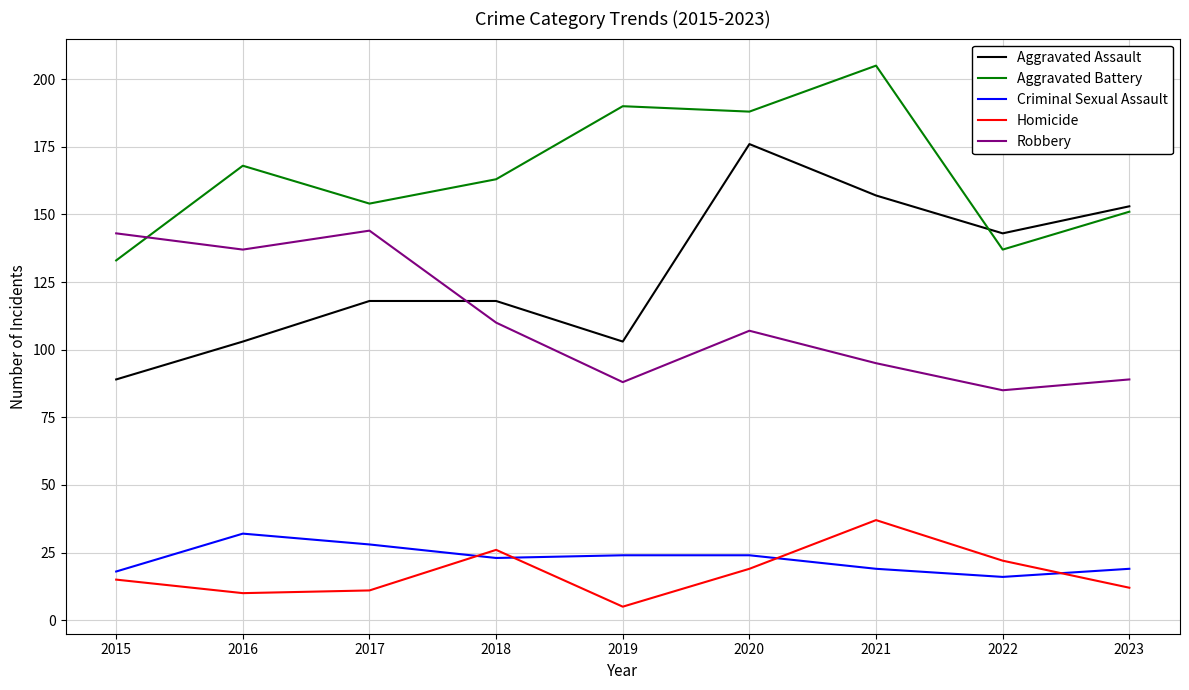

True or false: Aggravated Assault has a value of 143 at 2022.

True